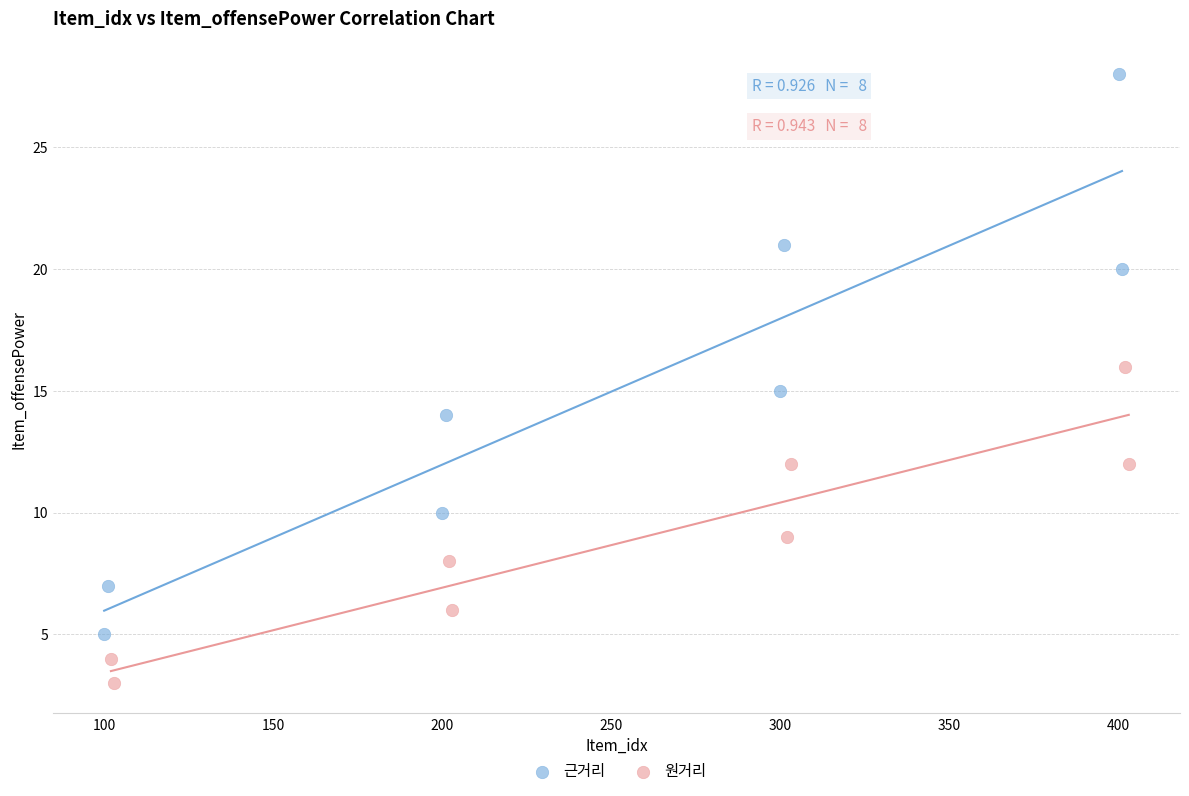

Which series contains the lowest Y value?

원거리